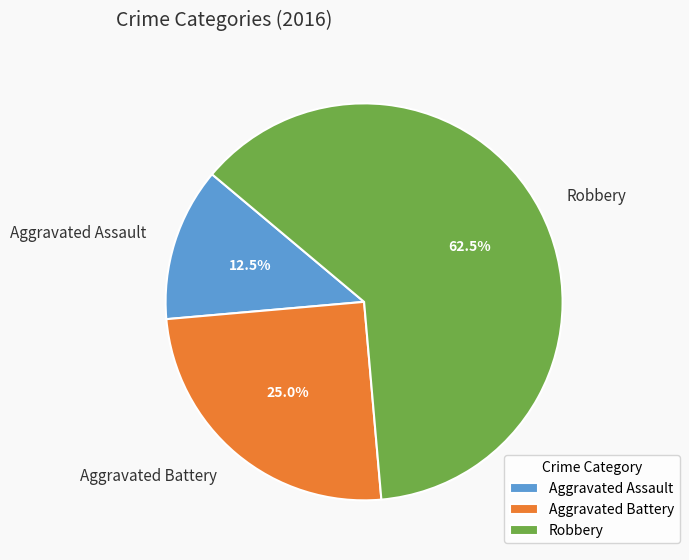

To the nearest percent, what is the average slice percentage?

33%